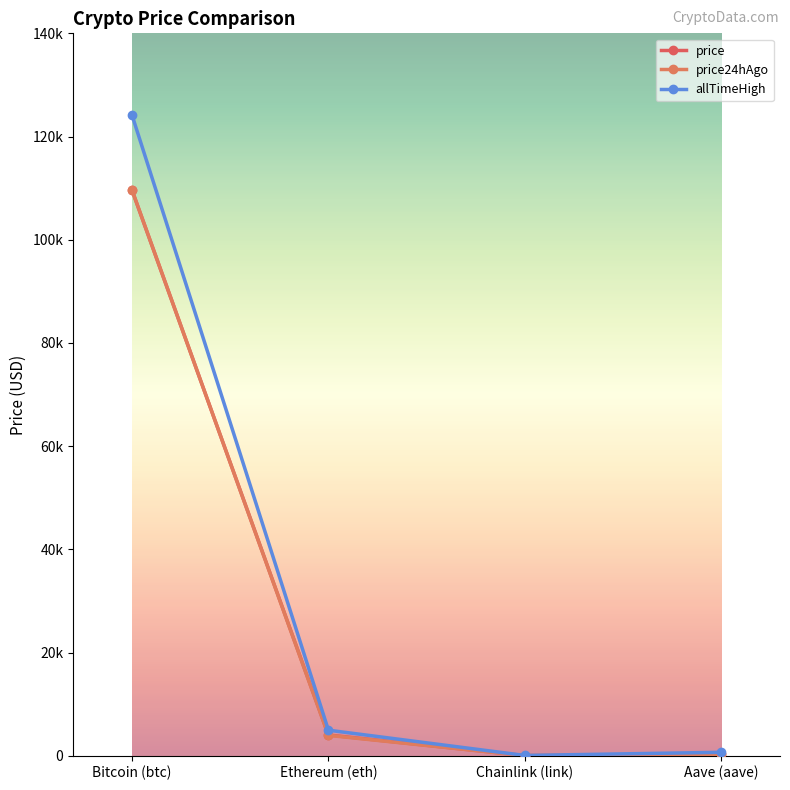

True or false: price24hAgo and allTimeHigh intersect in this chart.

False